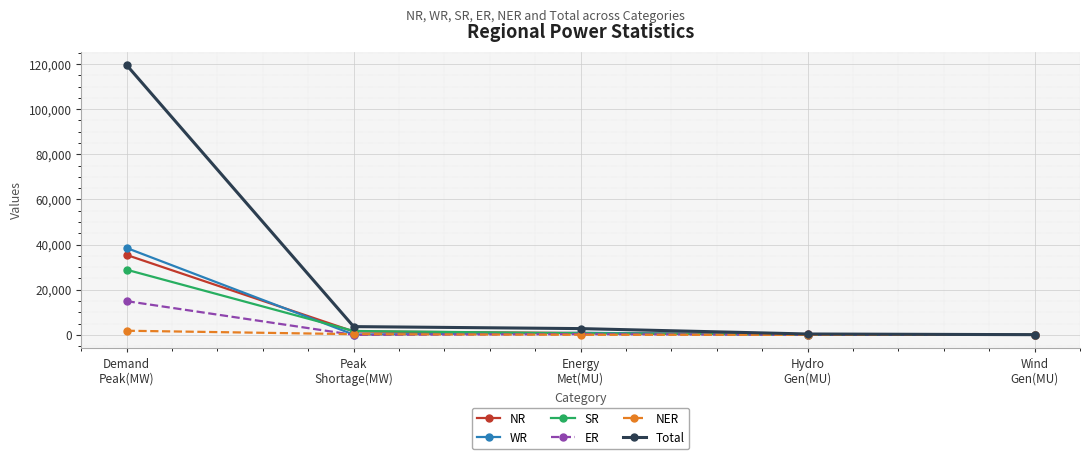

What is the average value of the NER series?

435